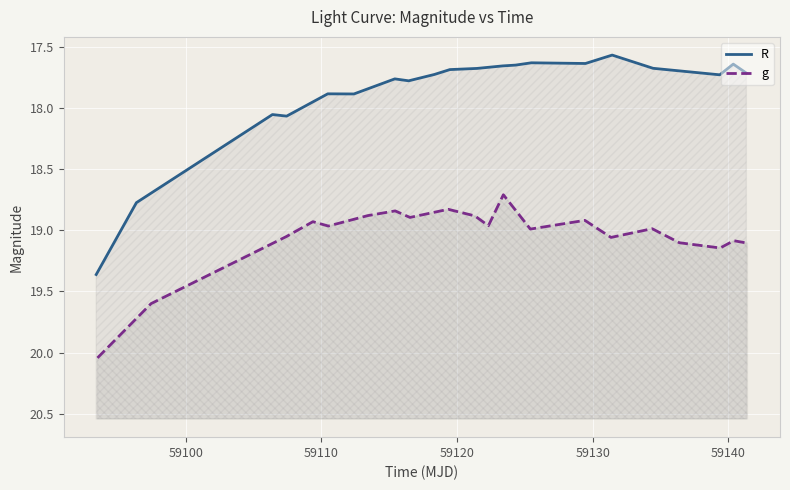

Reading left to right, extract all data points from this chart.

R: 19.4	18.8	18.1	18.1	17.9	17.9	17.8	17.8	17.7	17.7	17.7	17.7	17.6	17.6	17.6	17.6	17.7	17.7	17.6	17.7
g: 20.0	19.6	19.1	18.9	19.0	18.9	18.8	18.9	18.8	18.9	19.0	18.7	19.0	18.9	19.1	19.0	19.1	19.1	19.1	19.1